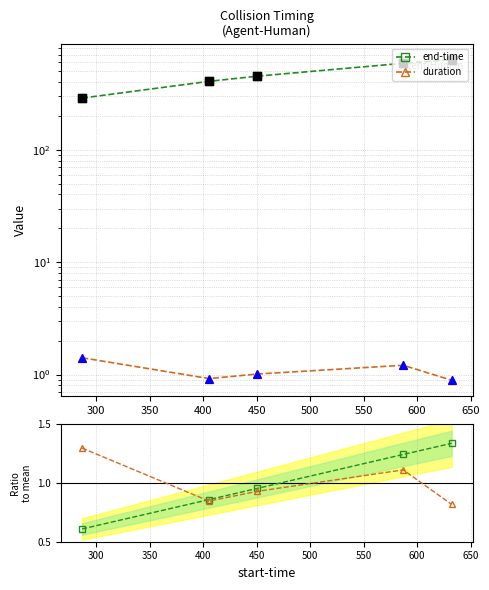

Which series contains the lowest Y value?

end-time ratio